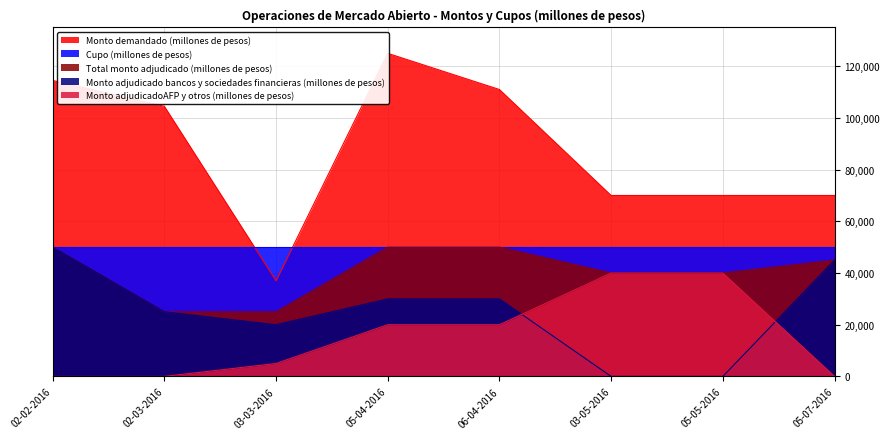

What is the label of the 3rd point from the right?

03-05-2016